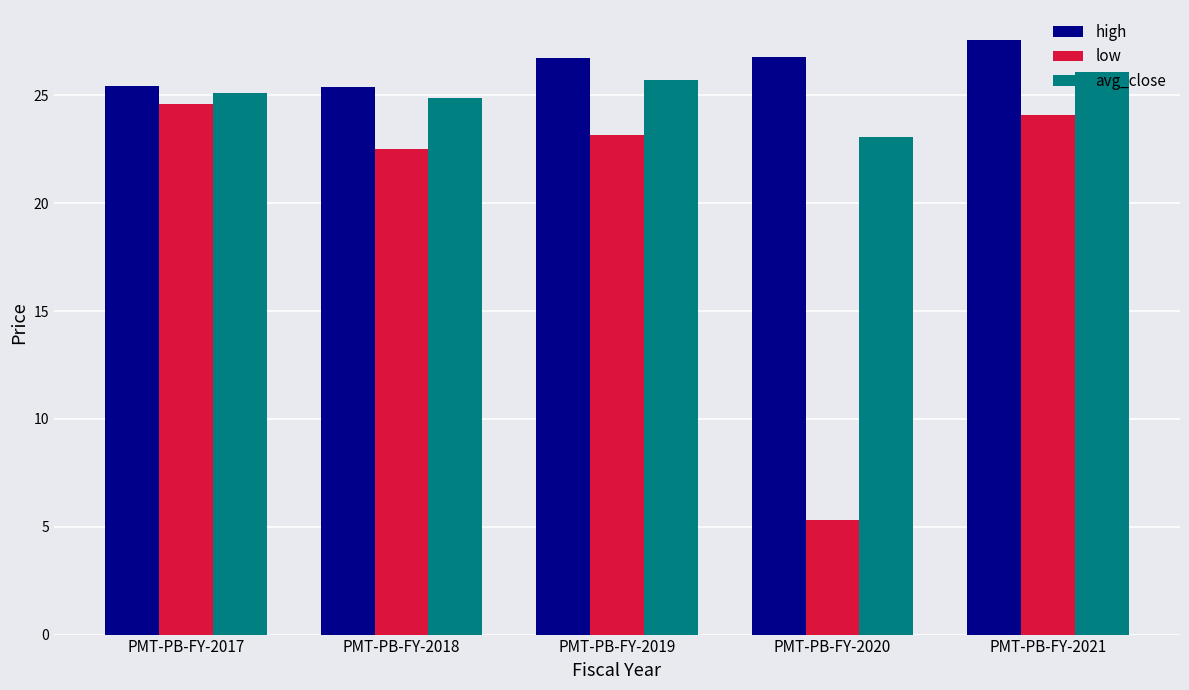

The high series shows 26.8 at PMT-PB-FY-2020. True or false?

True